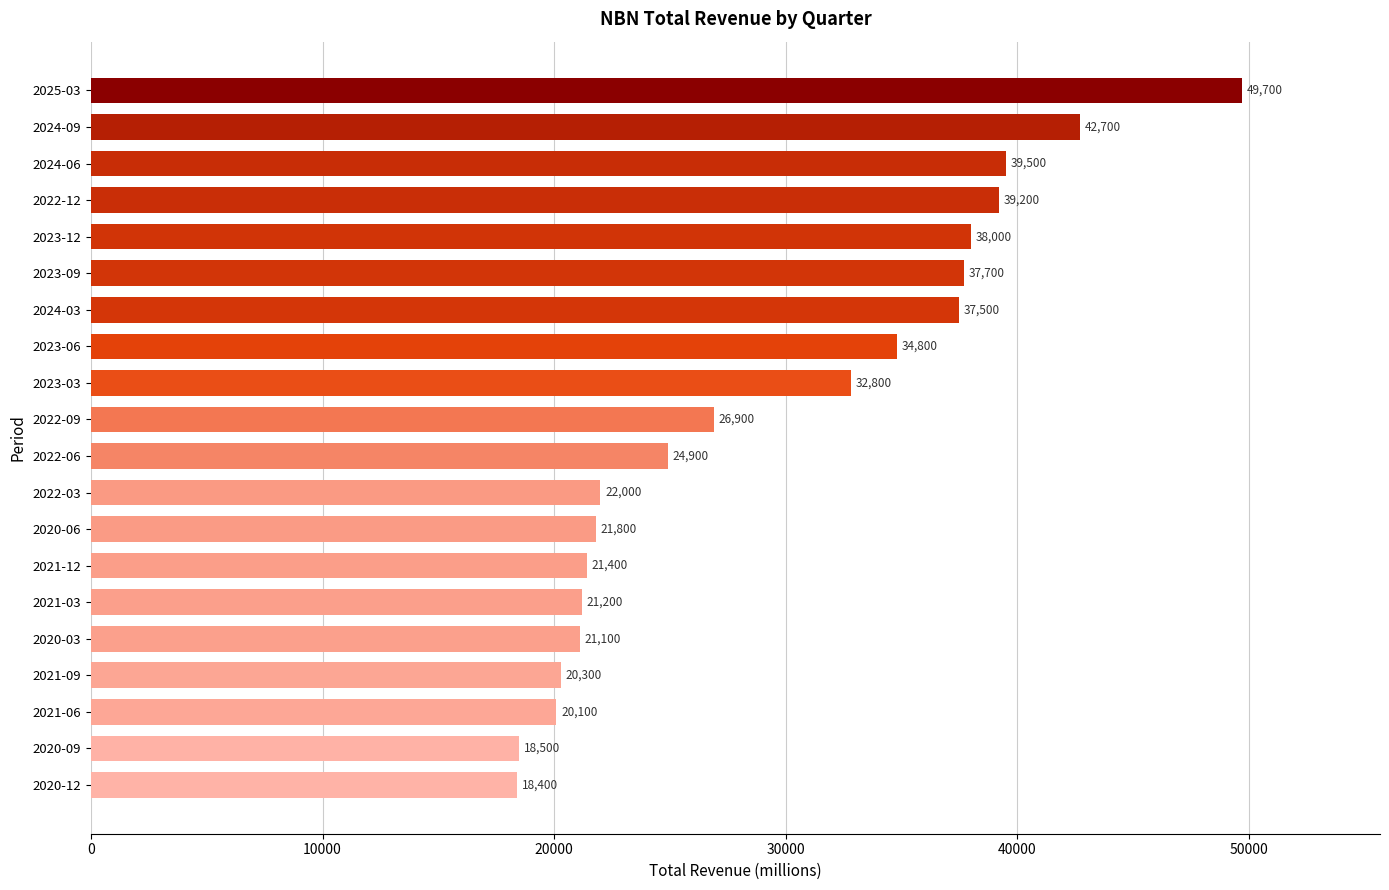

Reading top to bottom, list all the values displayed in this chart.

2025-03=49700	2024-09=42700	2024-06=39500	2022-12=39200	2023-12=38000	2023-09=37700	2024-03=37500	2023-06=34800	2023-03=32800	2022-09=26900	2022-06=24900	2022-03=22000	2020-06=21800	2021-12=21400	2021-03=21200	2020-03=21100	2021-09=20300	2021-06=20100	2020-09=18500	2020-12=18400